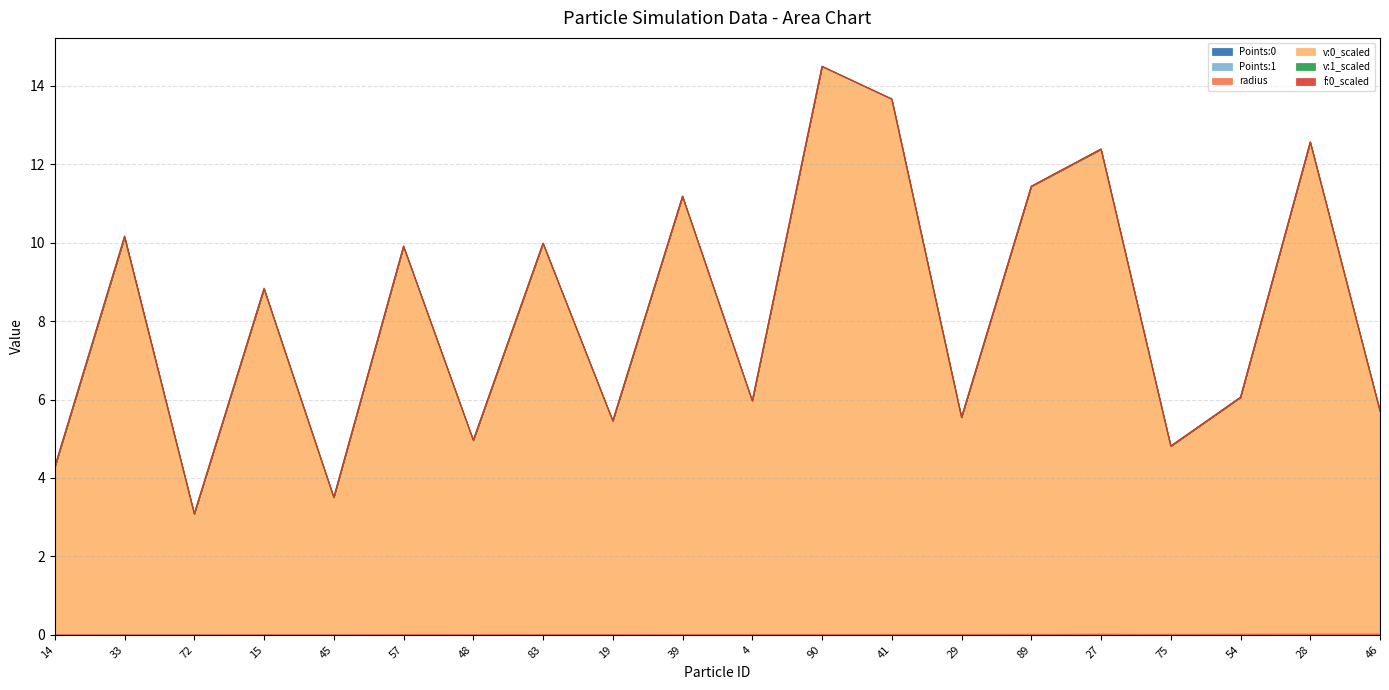

At which label is v:0_scaled closest to 8?

15